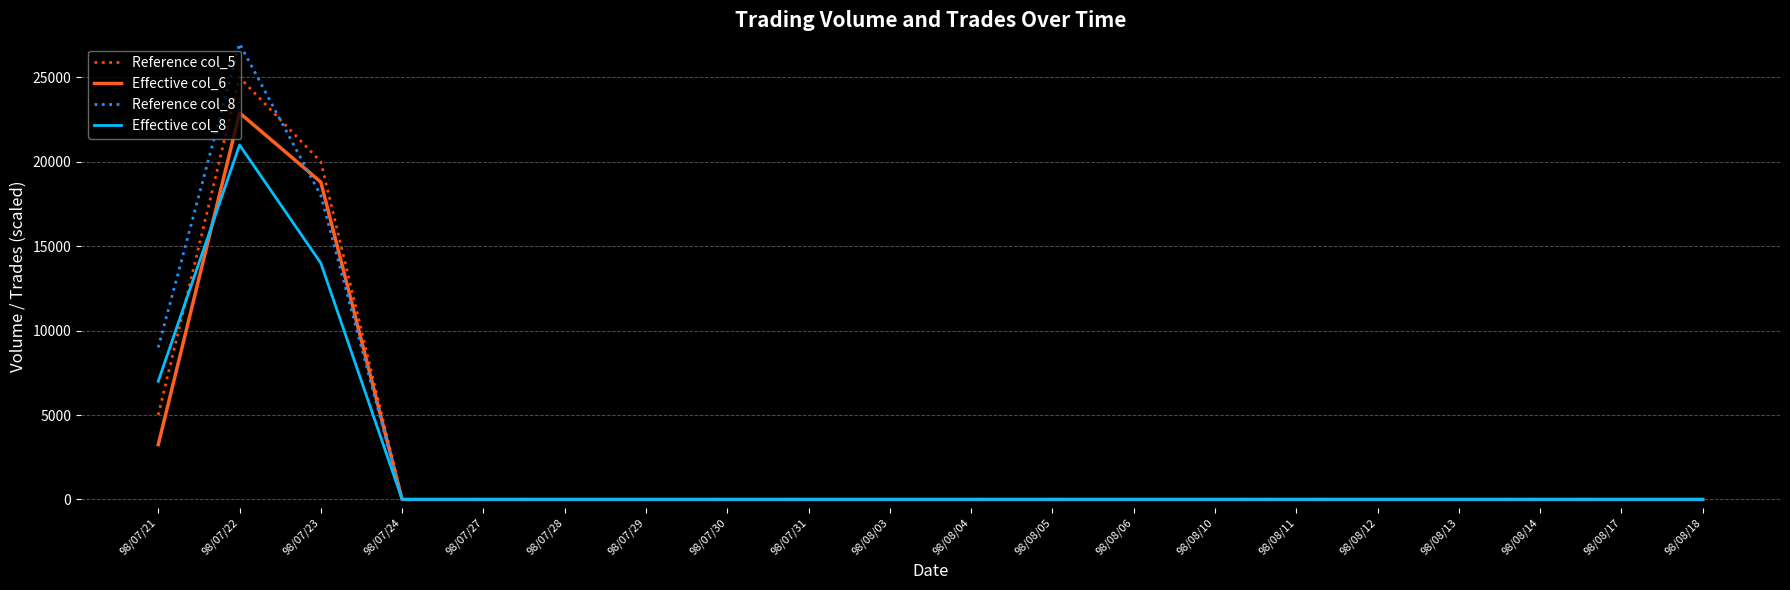

The value of Reference col_8 at 98/08/04 is 0. True or false?

True